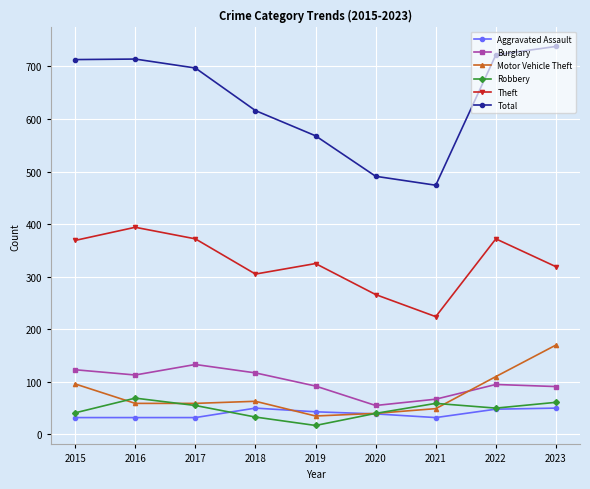

How many distinct data groups are displayed?

6